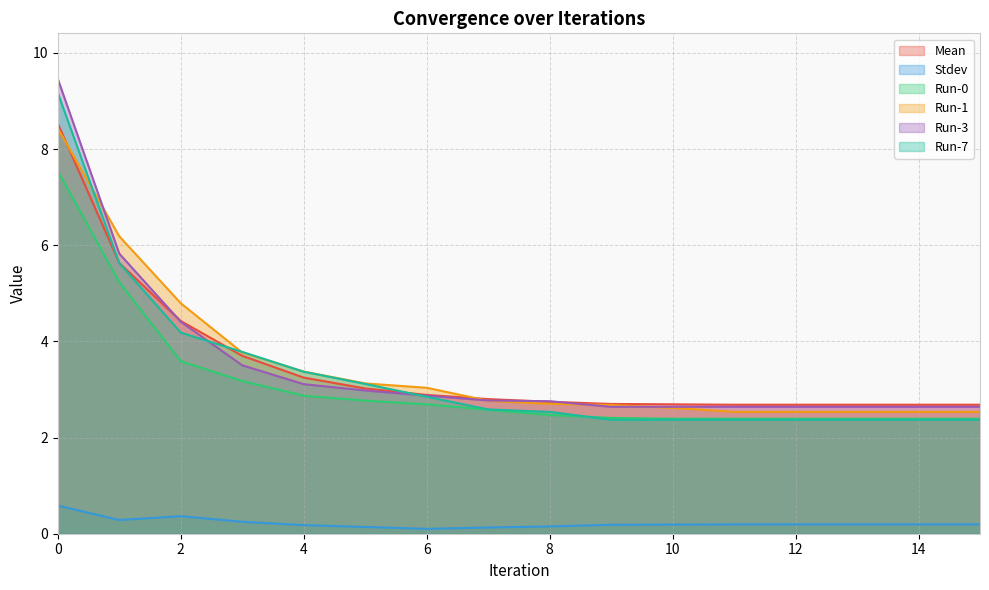

At how many categories does at least one series exceed 4?

3